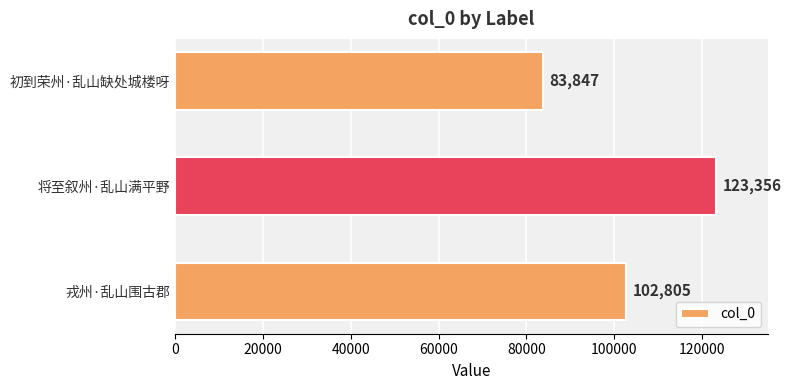

How many bars are there in total?

3